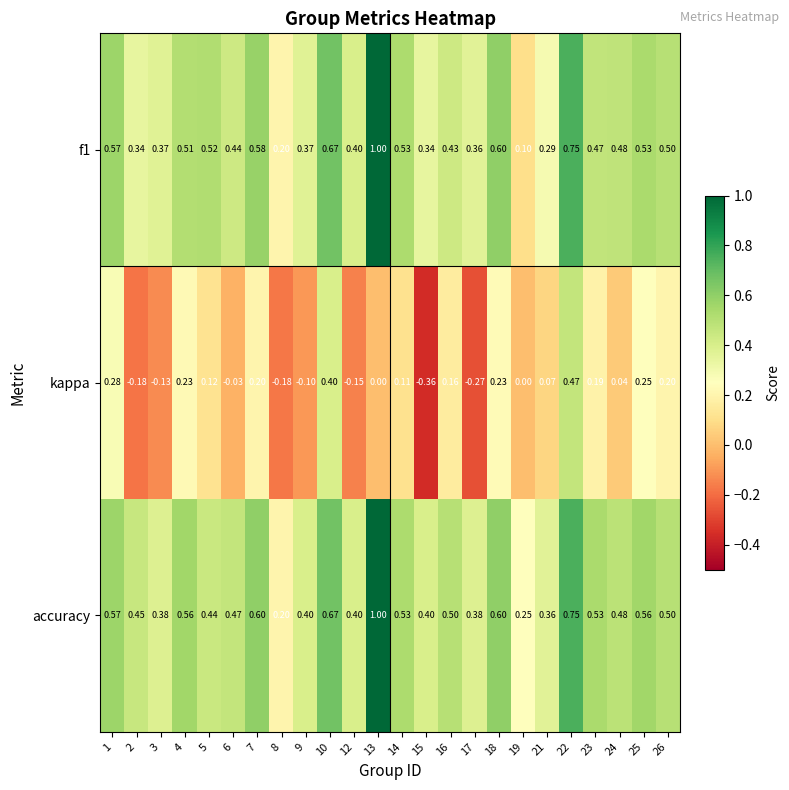

Is the value of kappa at 7 greater than the value of accuracy at 25?

No